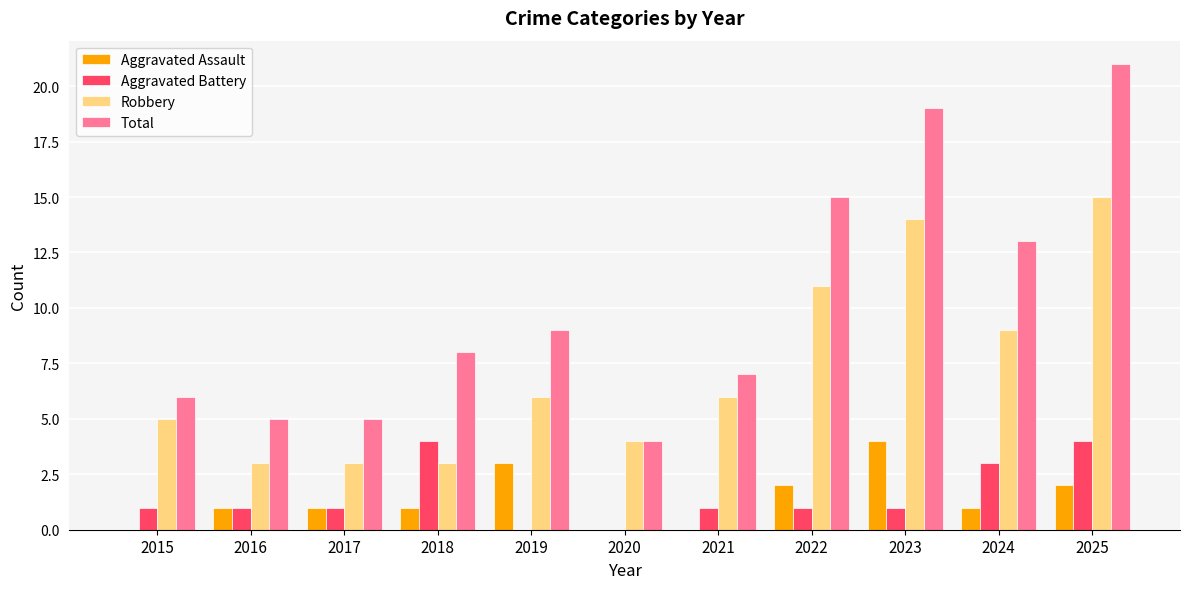

What is the highest value of the Aggravated Assault series?

4